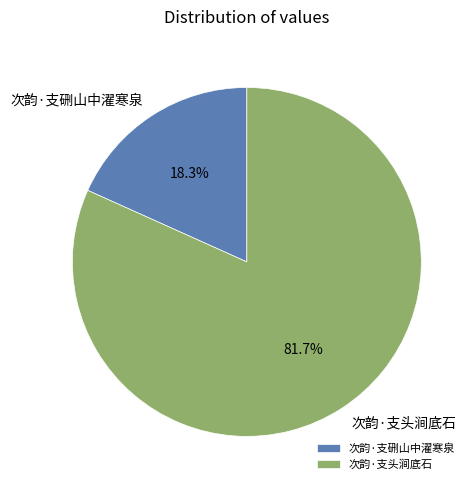

How many segments does this pie chart have?

2